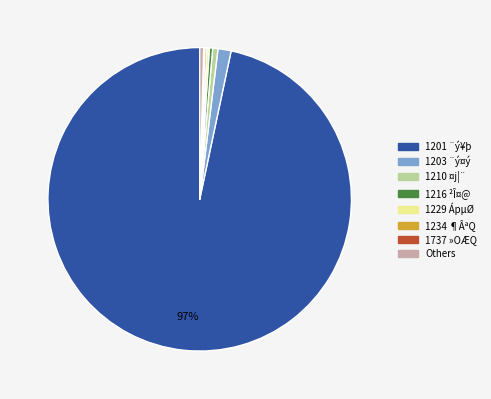

Does any single category account for the majority?

Yes